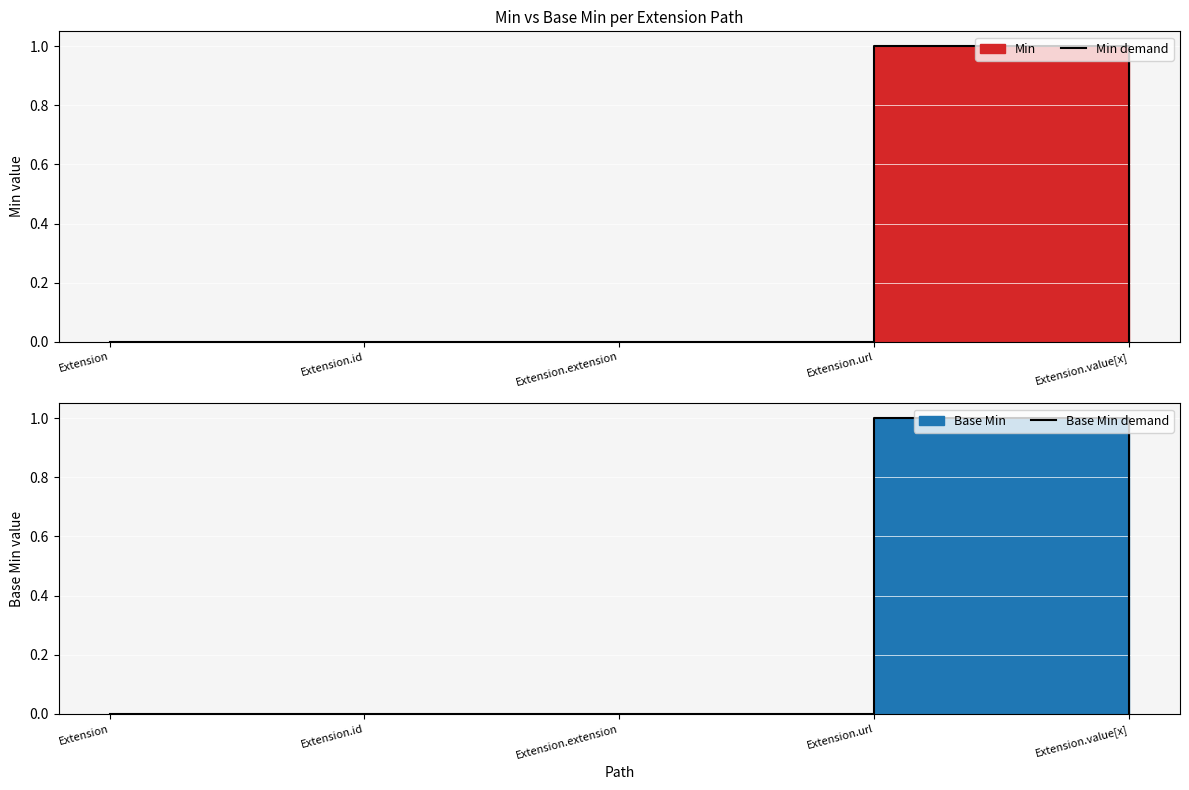

True or false: Min demand and Base Min demand intersect in this chart.

False